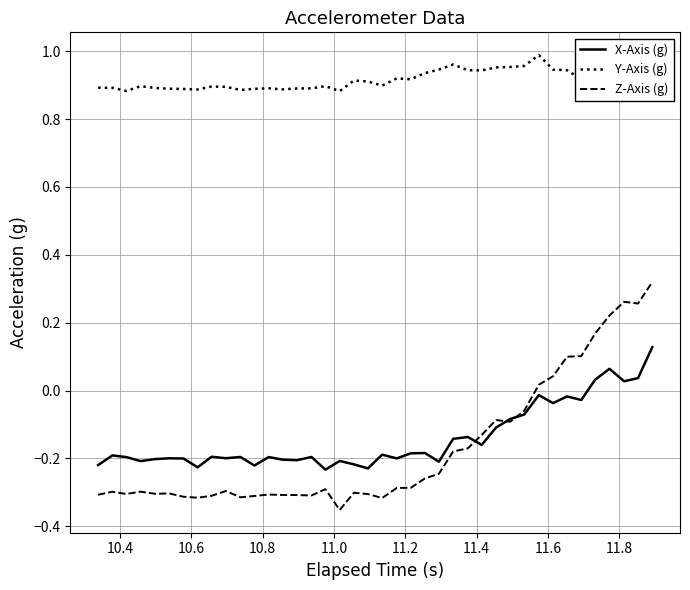

Which series has the largest total across all categories?

Y-Axis (g)